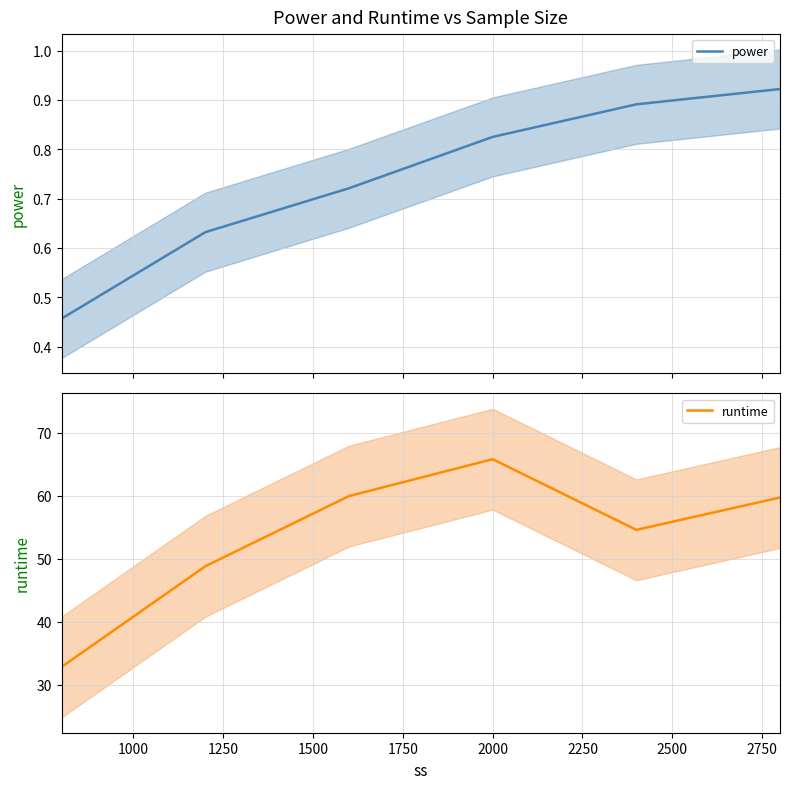

What is the difference between the maximum and minimum values in the power series?

0.5